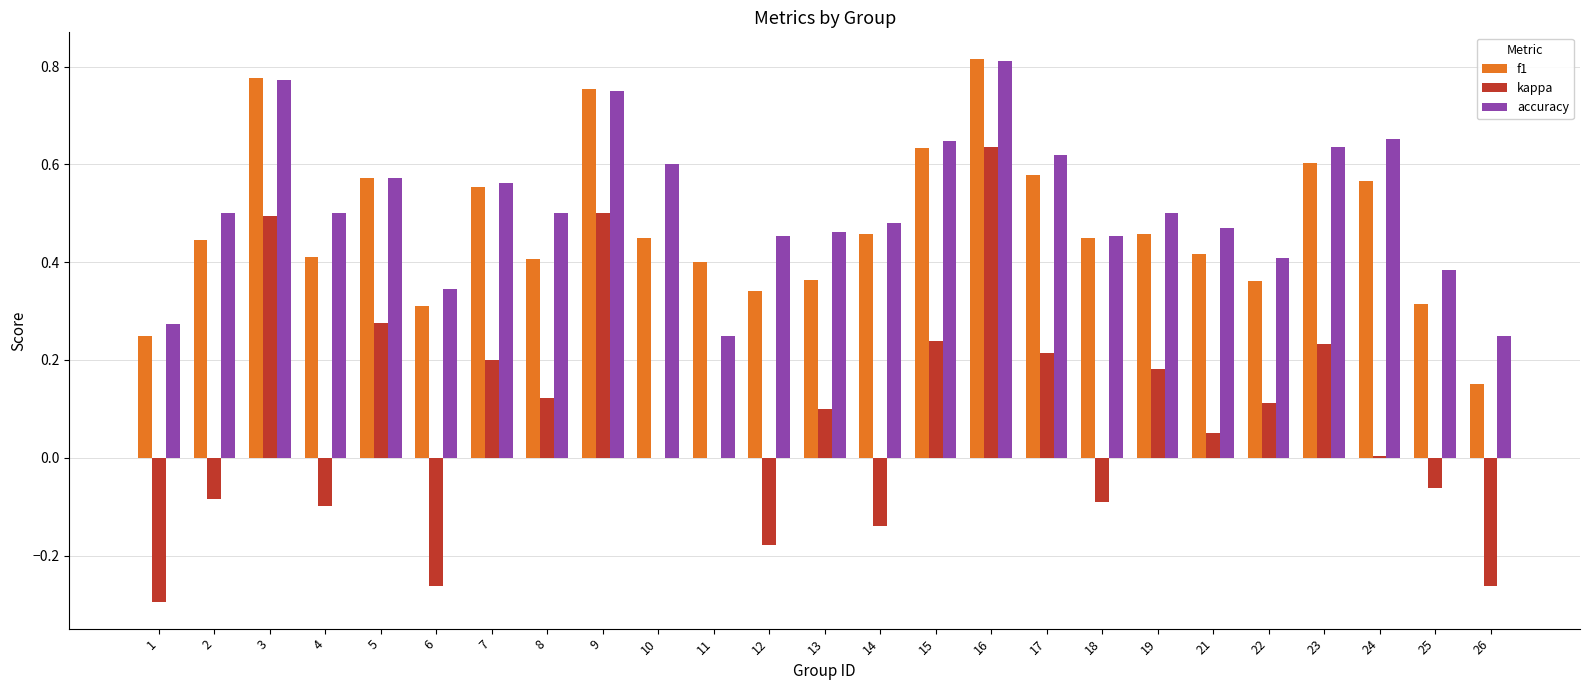

Are the bars grouped side by side (vs. stacked)?

Yes